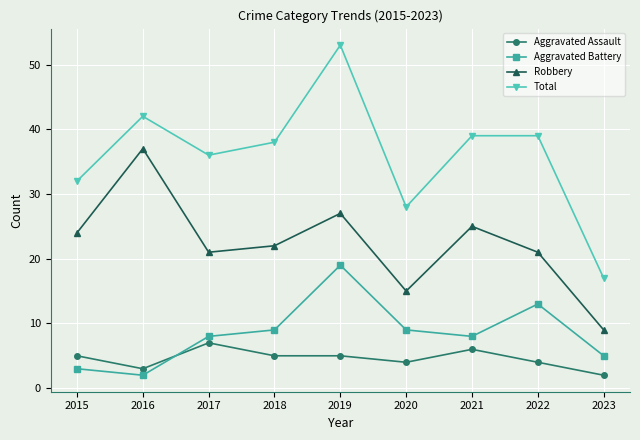

Which series has the largest total across all categories?

Total